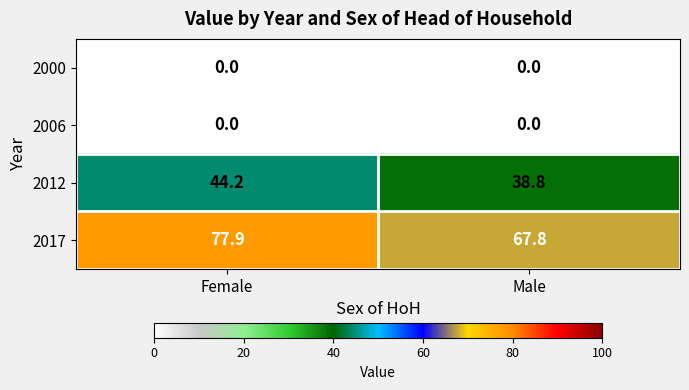

The 2012 series shows 44.2 at Female. True or false?

True